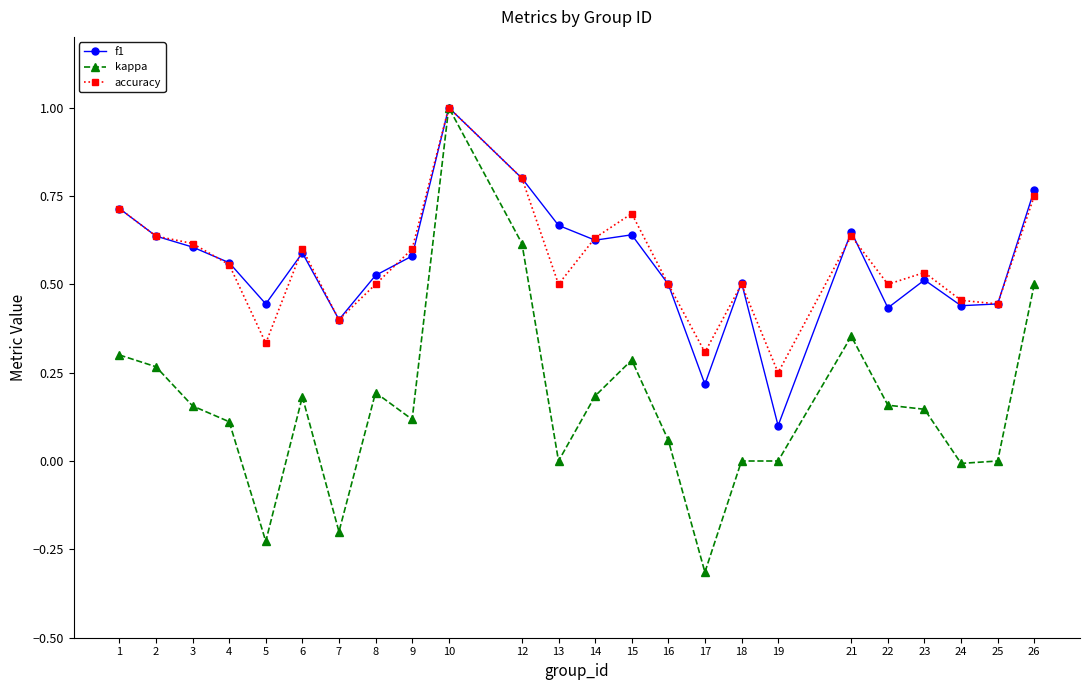

What are all the series names shown in the legend?

f1, kappa, accuracy